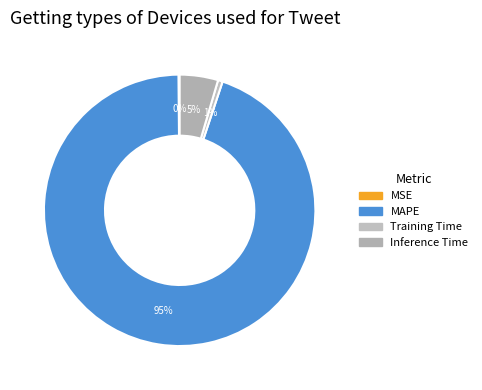

To the nearest percent, what percentage of the pie is Inference Time?

5%